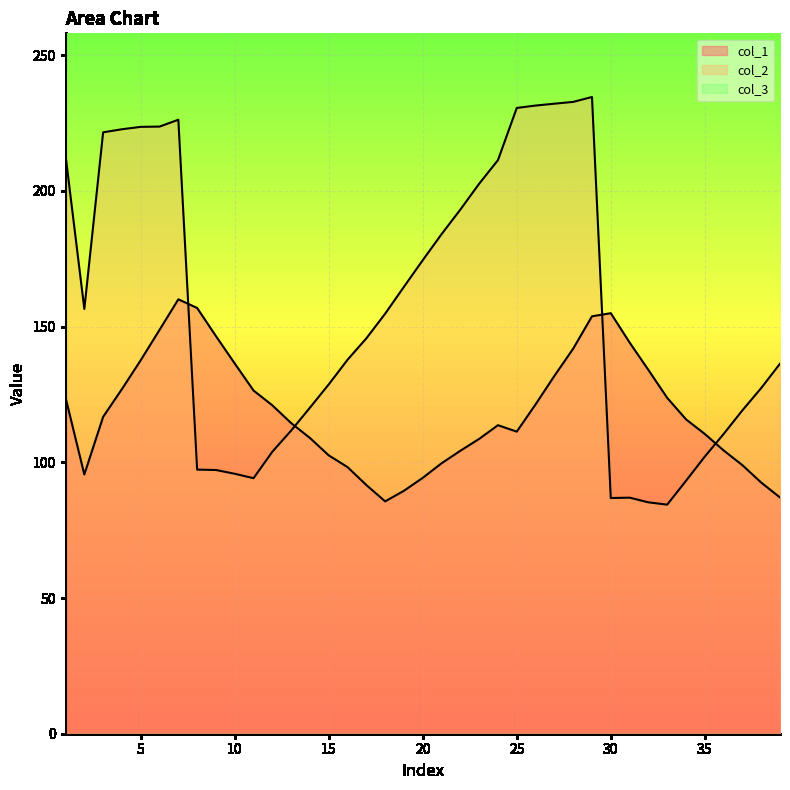

Where is the first local minimum for col_1?

2